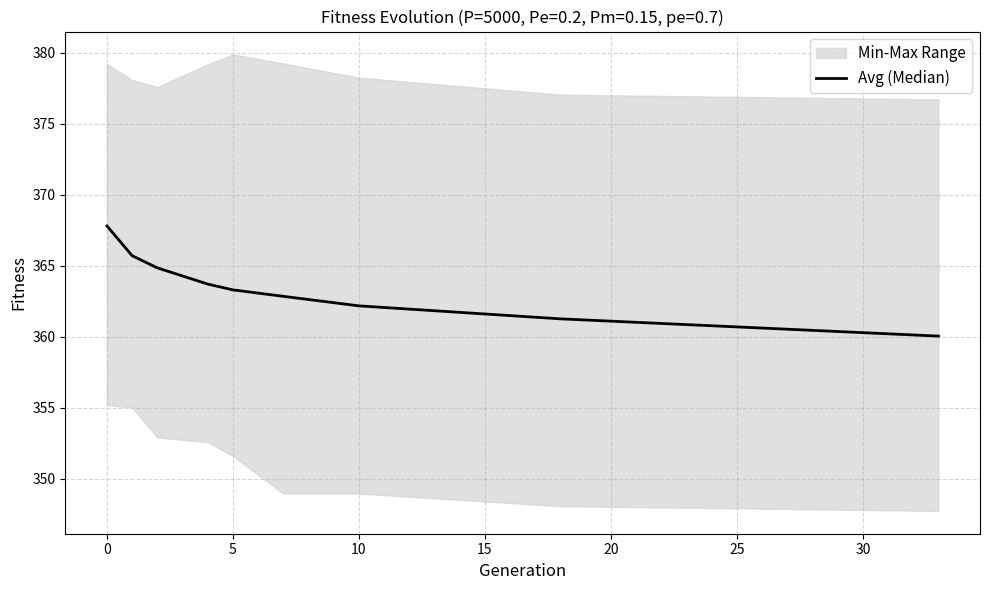

What is the difference between the second highest and second lowest values?

4.4